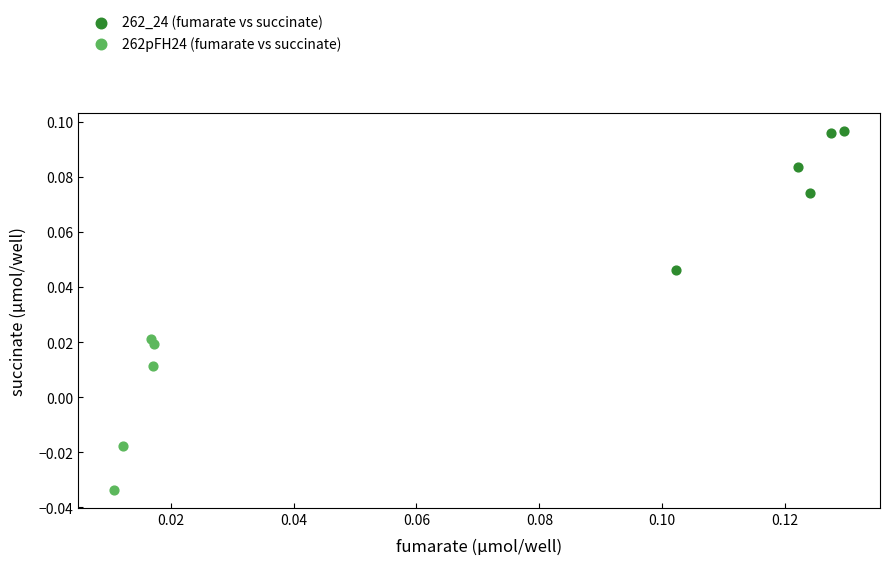

Which series contains the highest Y value?

262_24 (fumarate vs succinate)